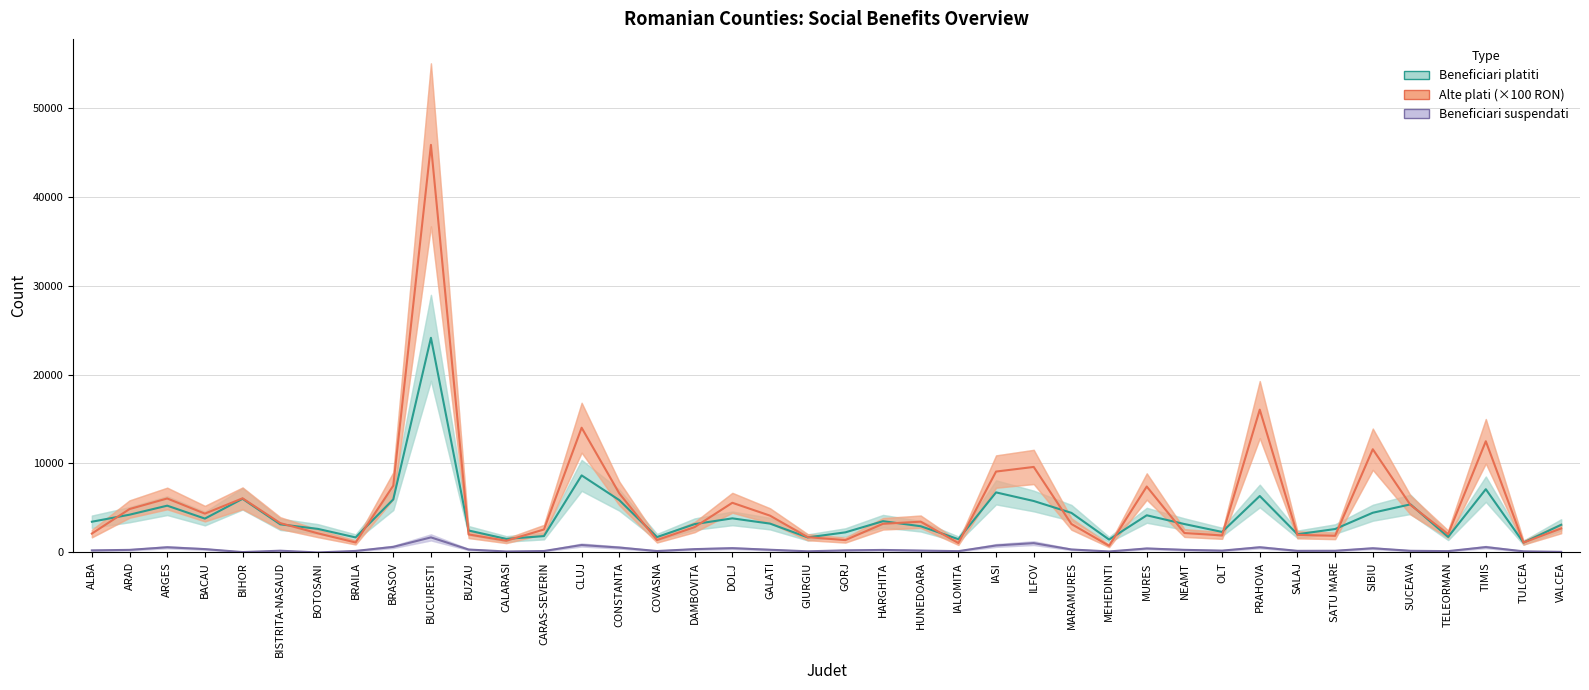

Rank the series by their average value, from highest to lowest.

Alte plati (×100 RON), Beneficiari platiti, Beneficiari suspendati